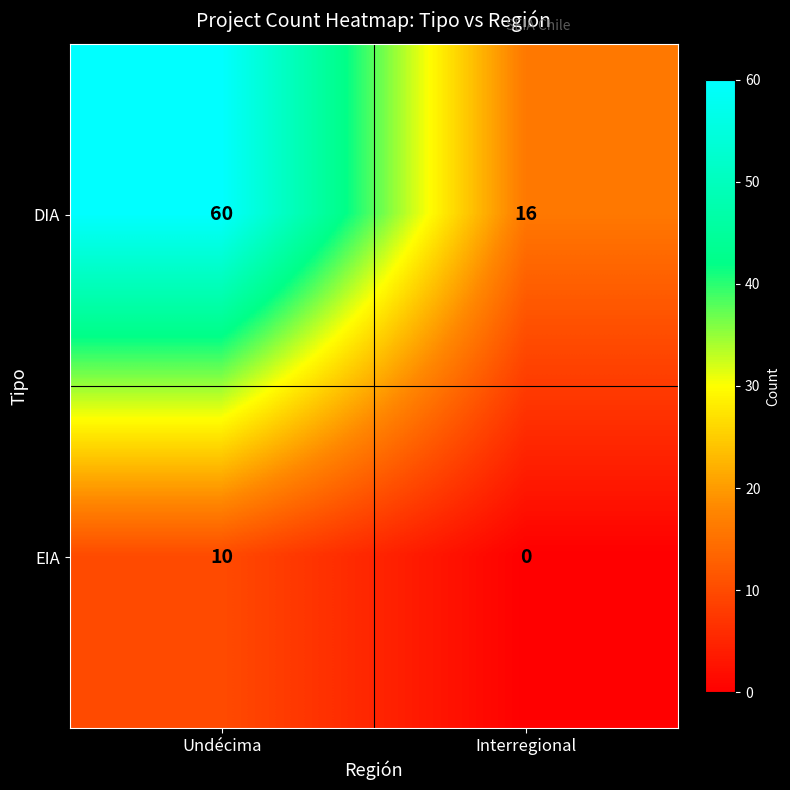

Which label corresponds to the largest value in the chart?

Undécima